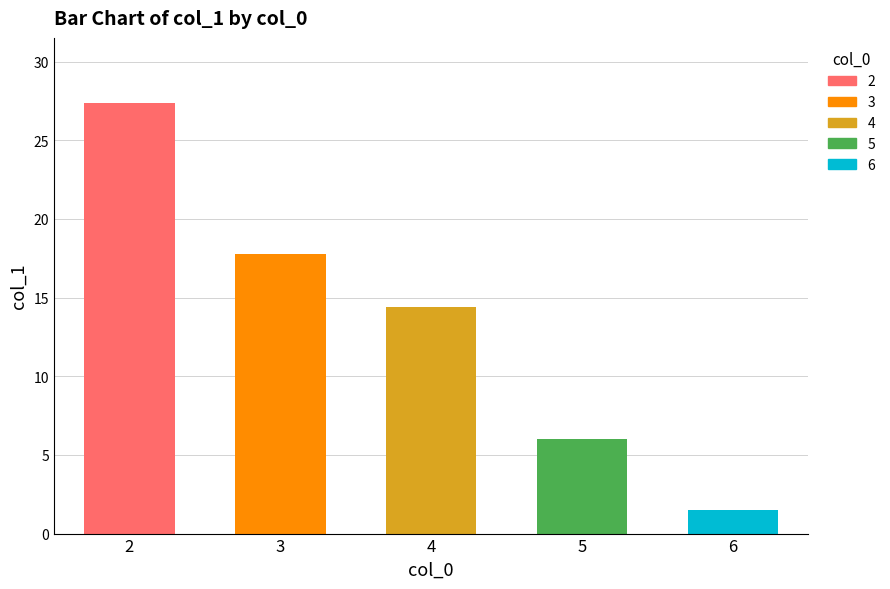

The value at 4 is 14.4. True or false?

True